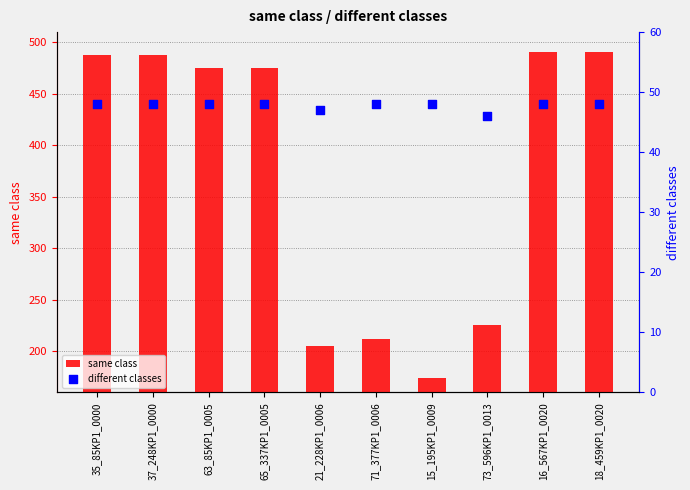

Which series reaches the maximum Y coordinate?

same class